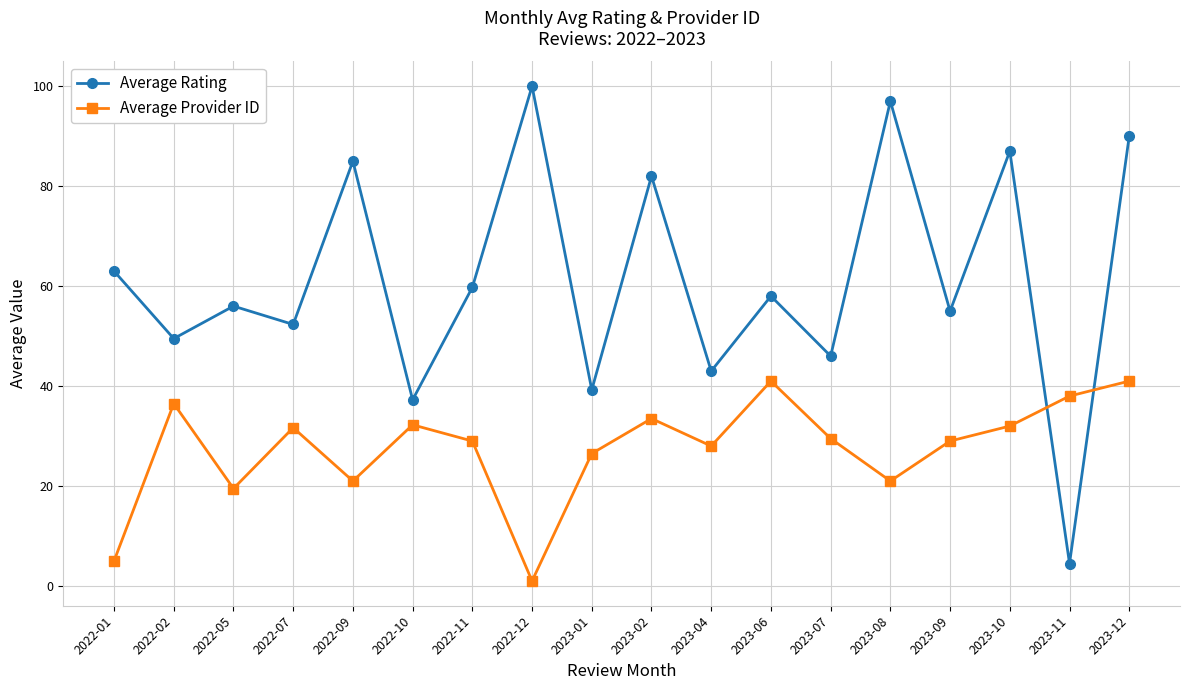

What is the value of the Average Rating point at the 1st from the left?

63.0